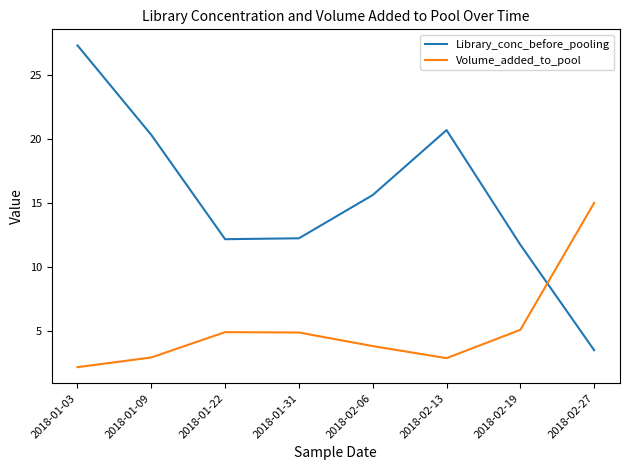

Between which two adjacent categories do Volume_added_to_pool and Library_conc_before_pooling first intersect?

2018-02-19 and 2018-02-27